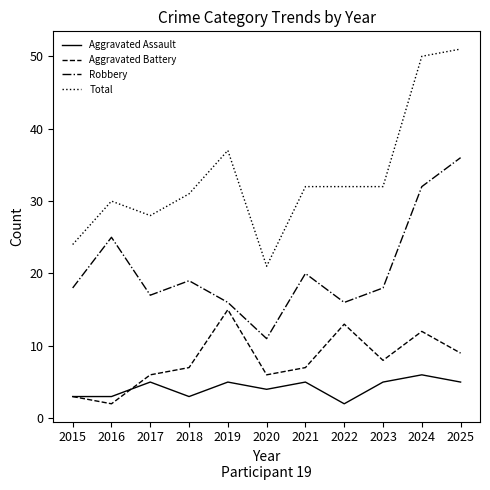

How many series are shown in this chart?

4